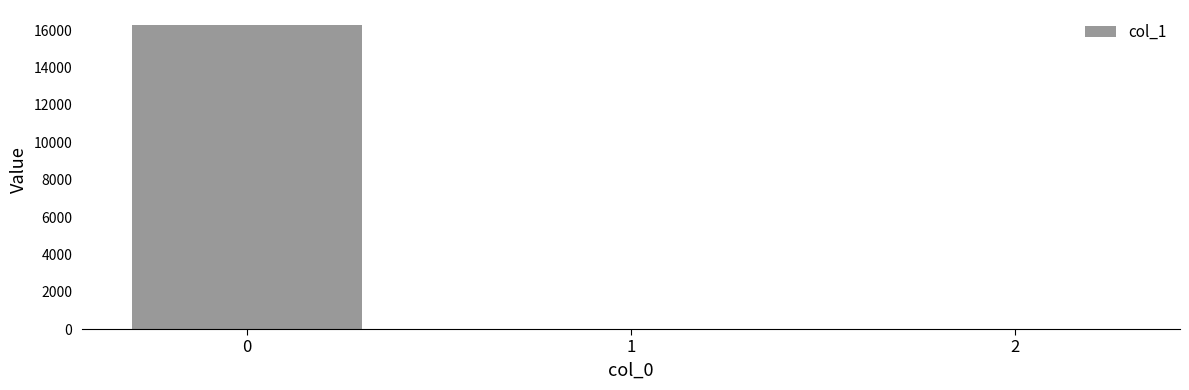

What is the sum of all values?

16275.1